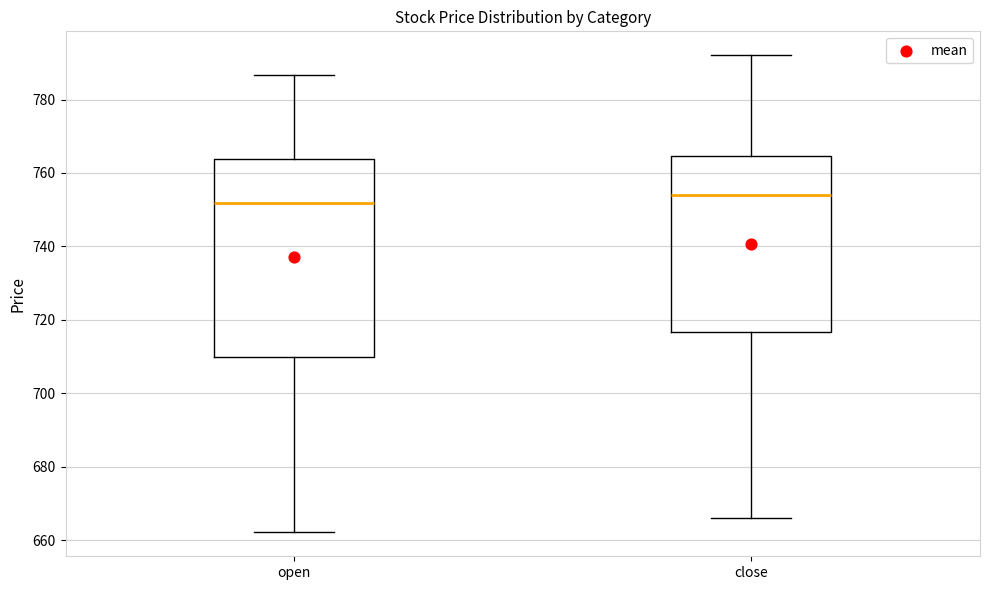

Where does the lower whisker of the box for close end on the y-axis? The values are not printed on the chart, so give them approximately, as read against the axis.

666